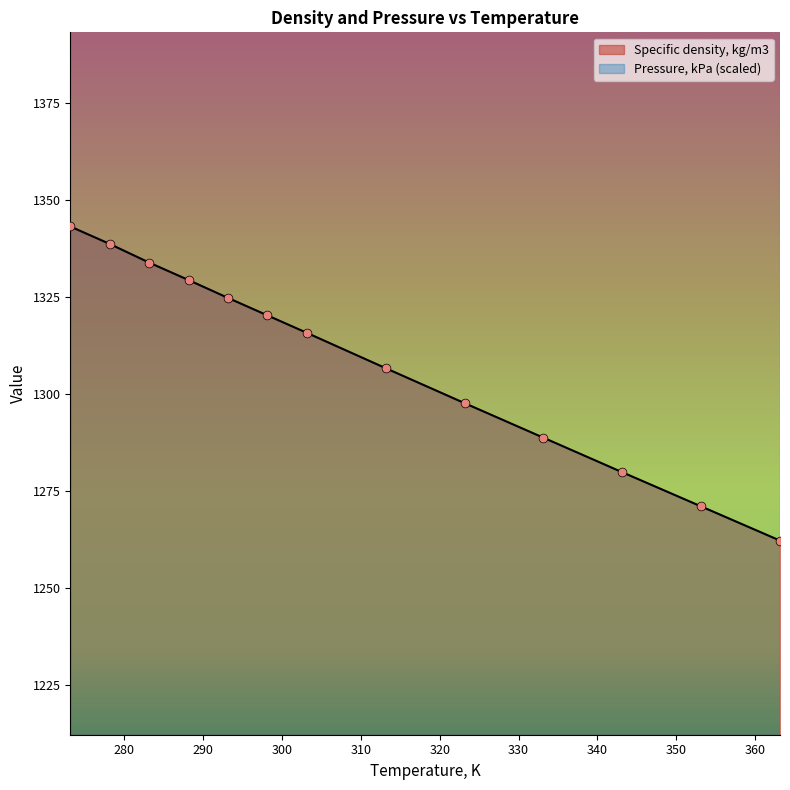

What is the change in value from 273.15 to 333.15?

-54.4